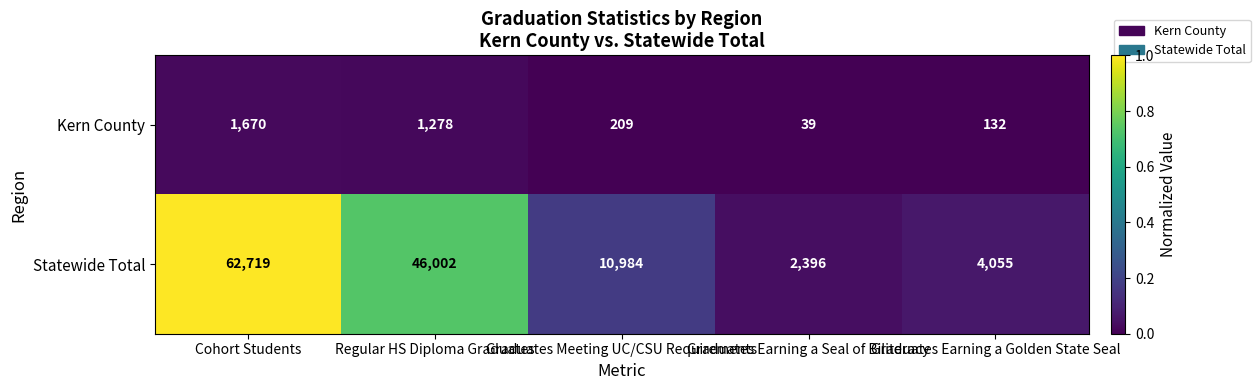

Which category has the lowest value across all series?

Graduates Earning a Seal of Biliteracy